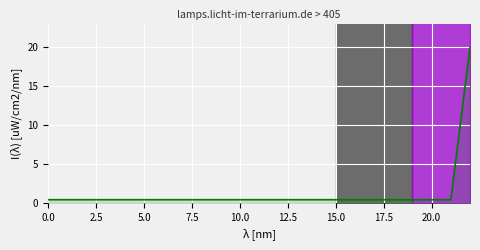

What position from the left is 16?

17